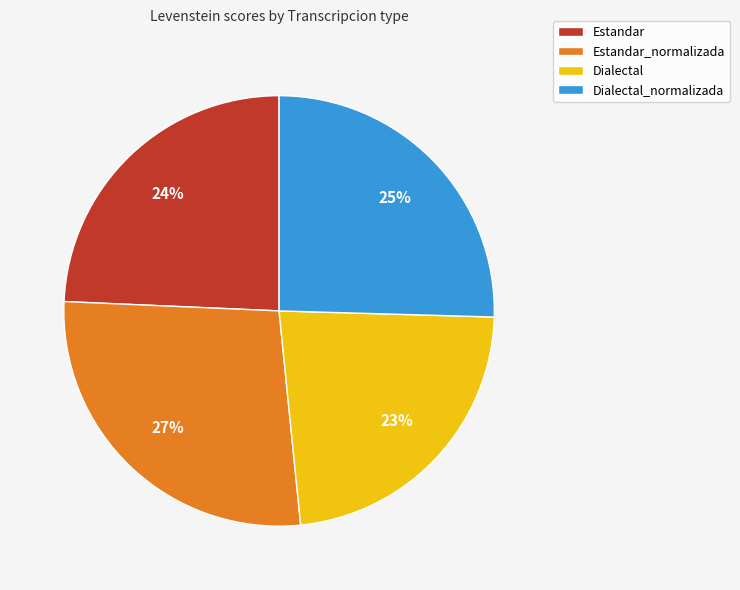

Which has a higher value, Estandar_normalizada or Estandar?

Estandar_normalizada